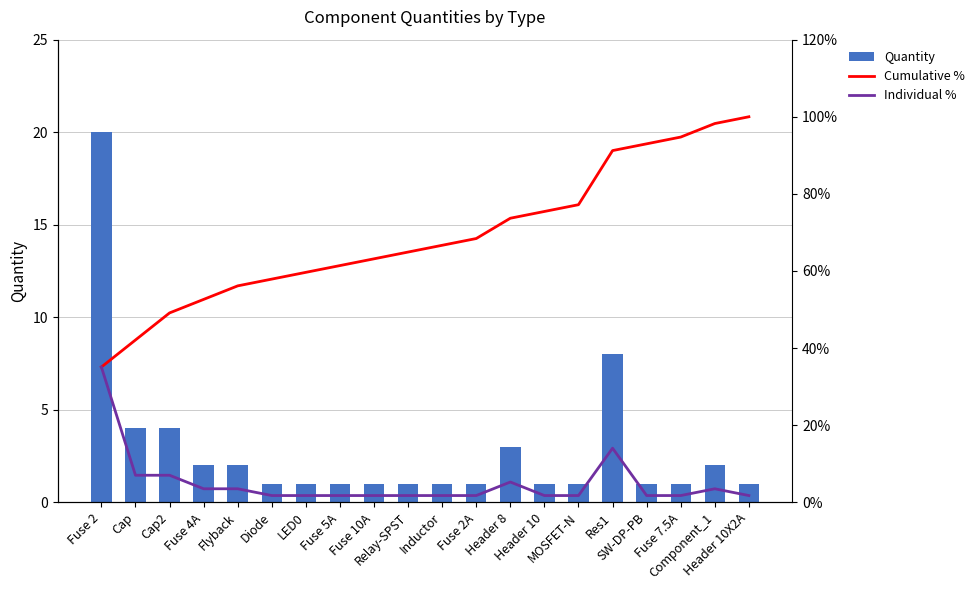

True or false: Quantity has a value of 0.7 at Flyback.

False